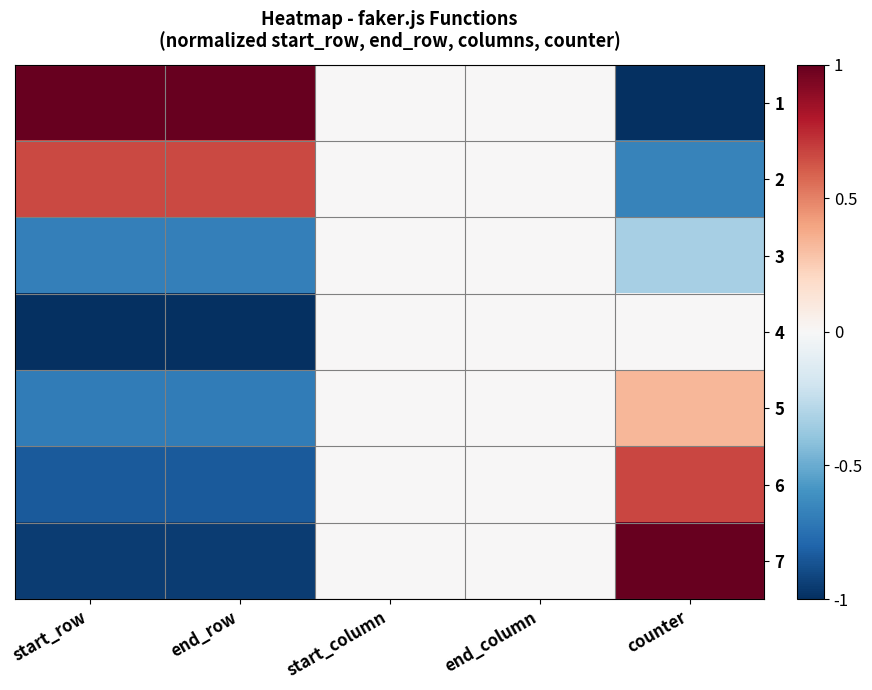

Reading left to right, list all the values displayed in this chart.

1: start_row=1.0	end_row=1.0	start_column=0.0	end_column=0.0	counter=-1.0
2: start_row=0.7	end_row=0.7	start_column=0.0	end_column=0.0	counter=-0.7
3: start_row=-0.7	end_row=-0.7	start_column=0.0	end_column=0.0	counter=-0.3
4: start_row=-1.0	end_row=-1.0	start_column=0.0	end_column=0.0	counter=0.0
5: start_row=-0.7	end_row=-0.7	start_column=0.0	end_column=0.0	counter=0.3
6: start_row=-0.8	end_row=-0.8	start_column=0.0	end_column=0.0	counter=0.7
7: start_row=-0.9	end_row=-0.9	start_column=0.0	end_column=0.0	counter=1.0